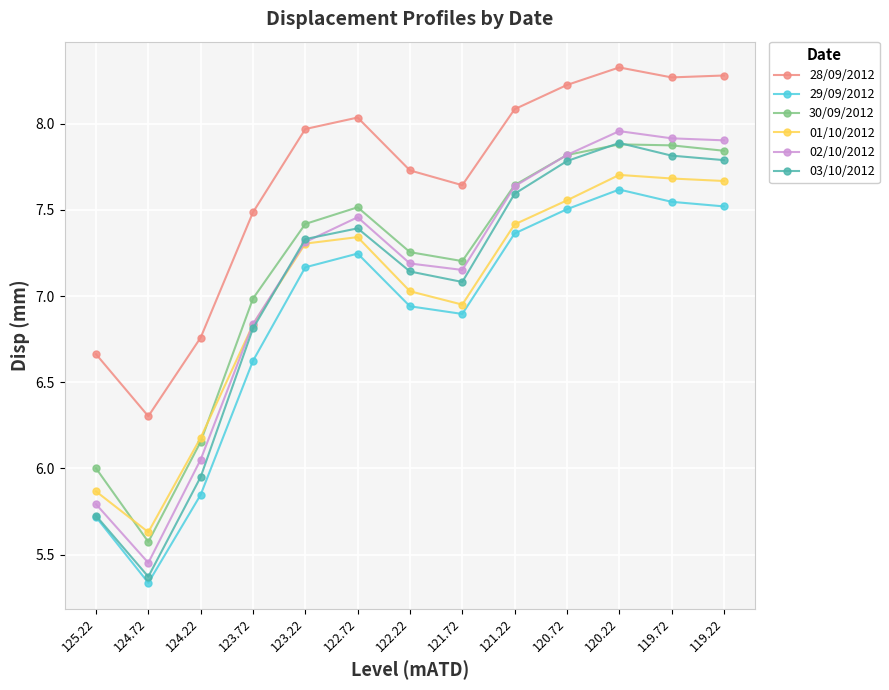

True or false: 28/09/2012 and 29/09/2012 intersect in this chart.

False